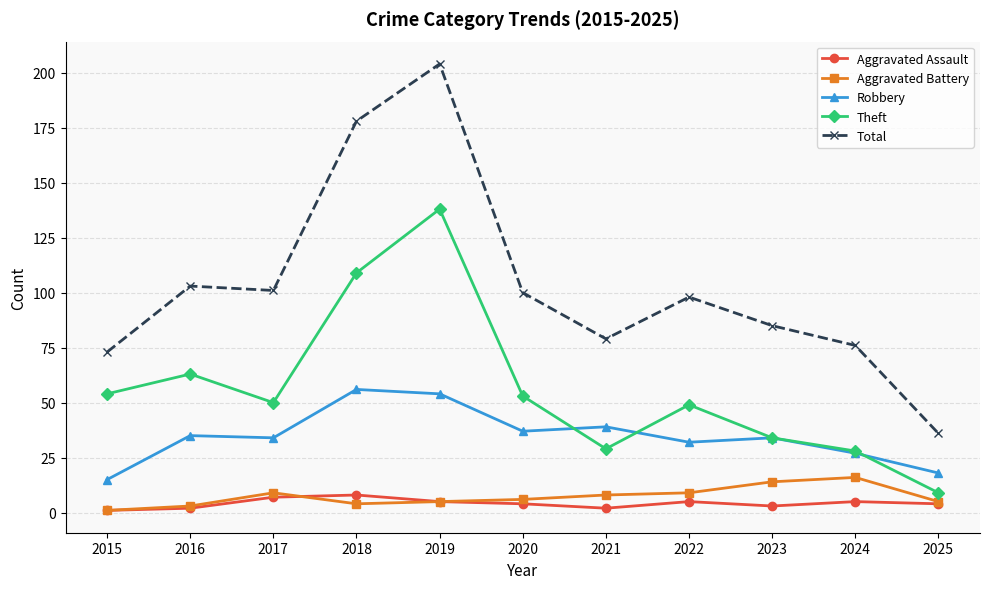

Does the chart display data point markers on the line(s)?

Yes